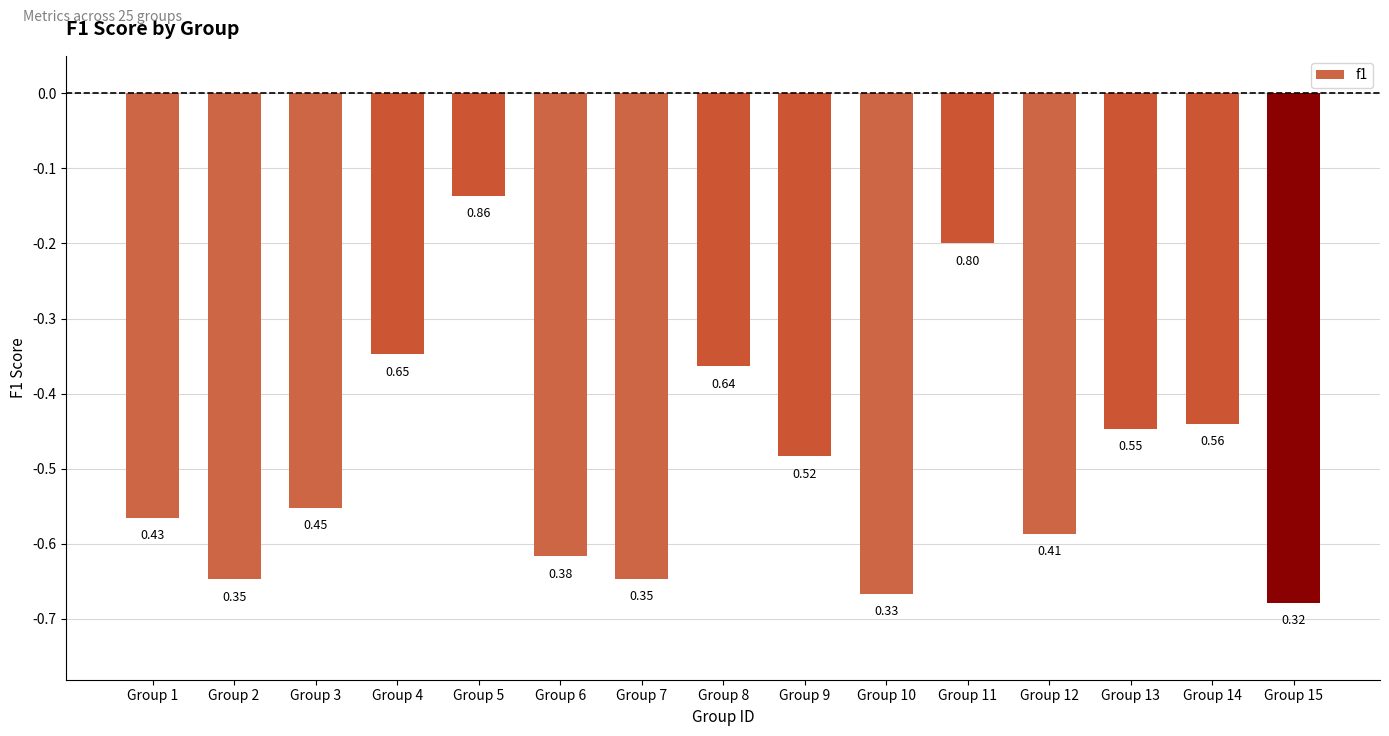

What is the value of the 2nd bar from the left?

-0.6